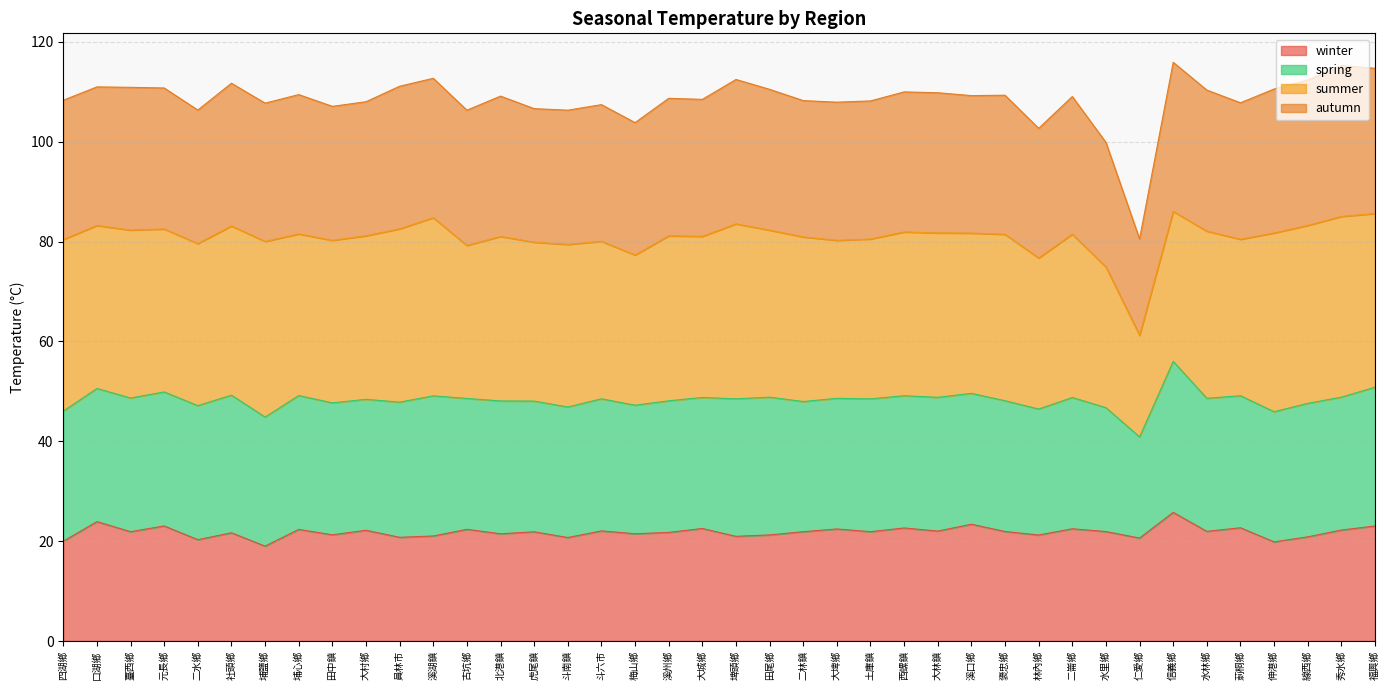

Does the chart have visible grid lines?

Yes